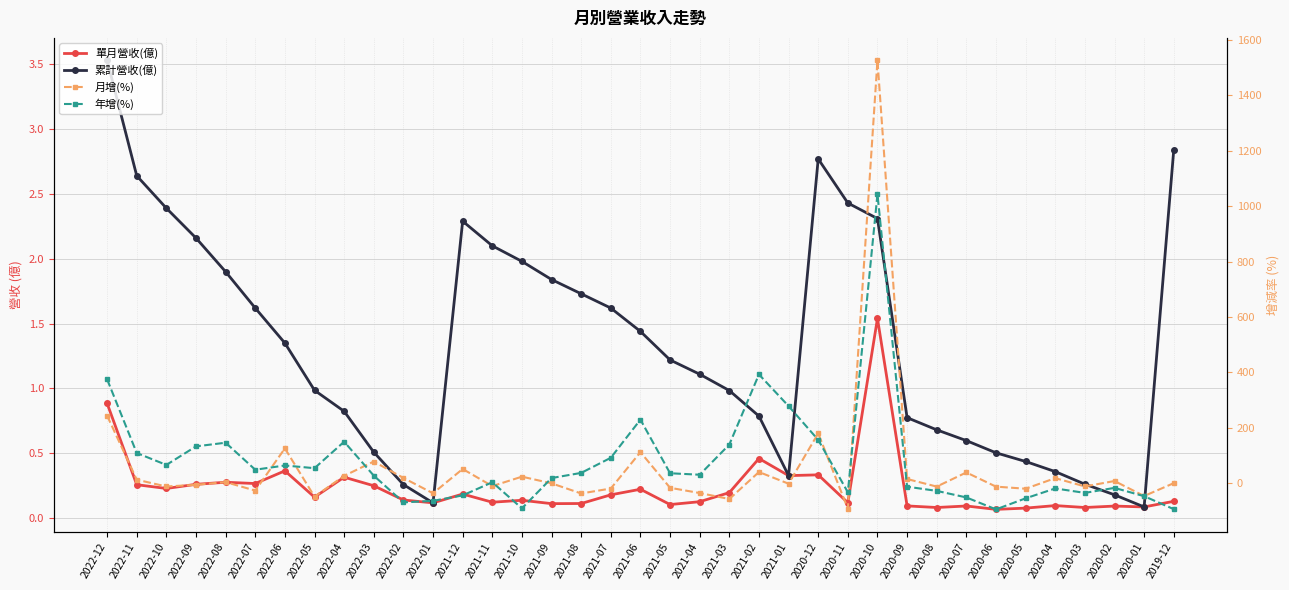

Is it true that 累計營收(億) equals 3.3 at 2021-11?

False